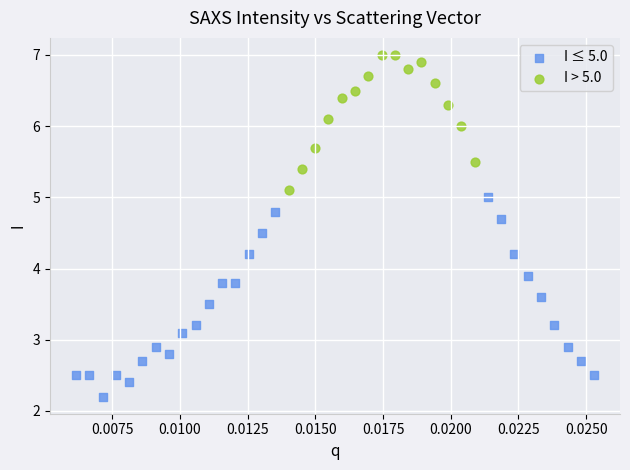

Which series has the largest Y range (max minus min)?

I ≤ 5.0